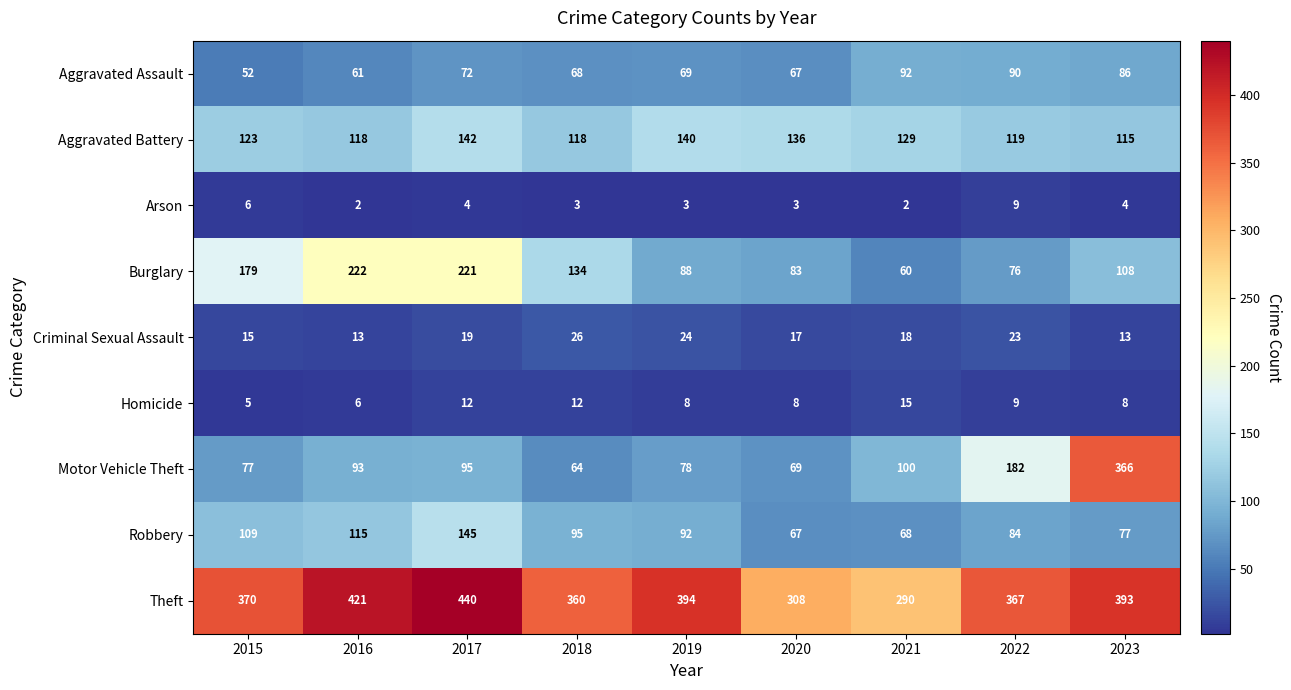

List the labels in order of Motor Vehicle Theft value, largest first.

2023, 2022, 2021, 2017, 2016, 2019, 2015, 2020, 2018